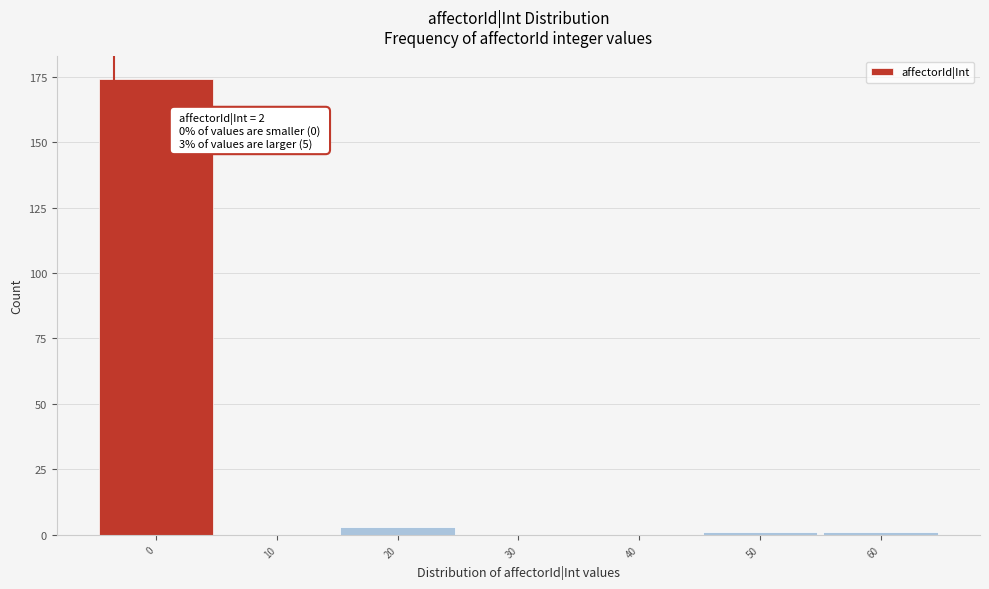

Reading right to left, extract all data points from this chart.

60=1	50=1	40=0	30=0	20=3	10=0	0=174